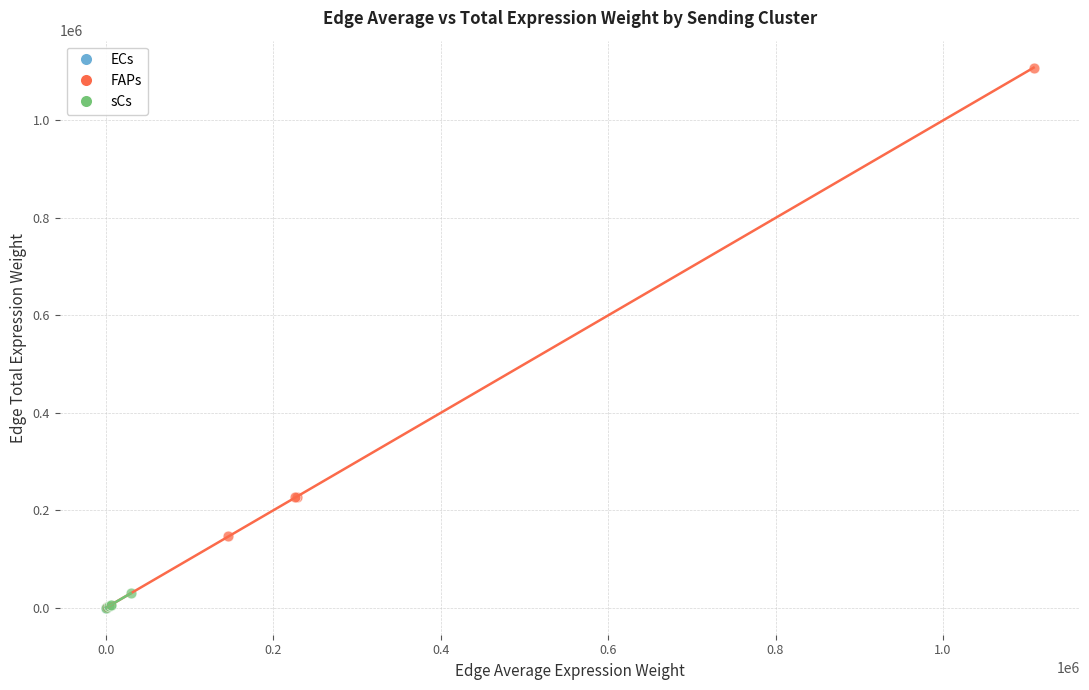

Which series has the widest spread of Y values?

FAPs